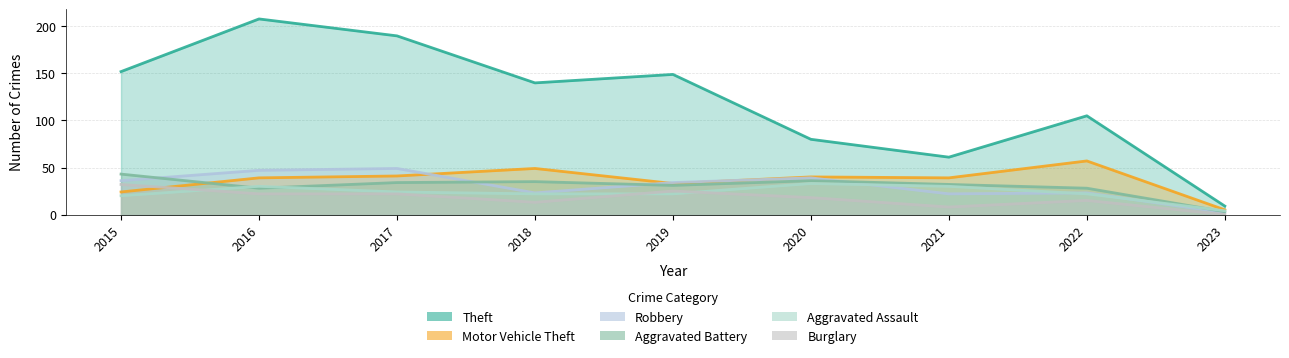

Which category has the highest value across all series?

2016